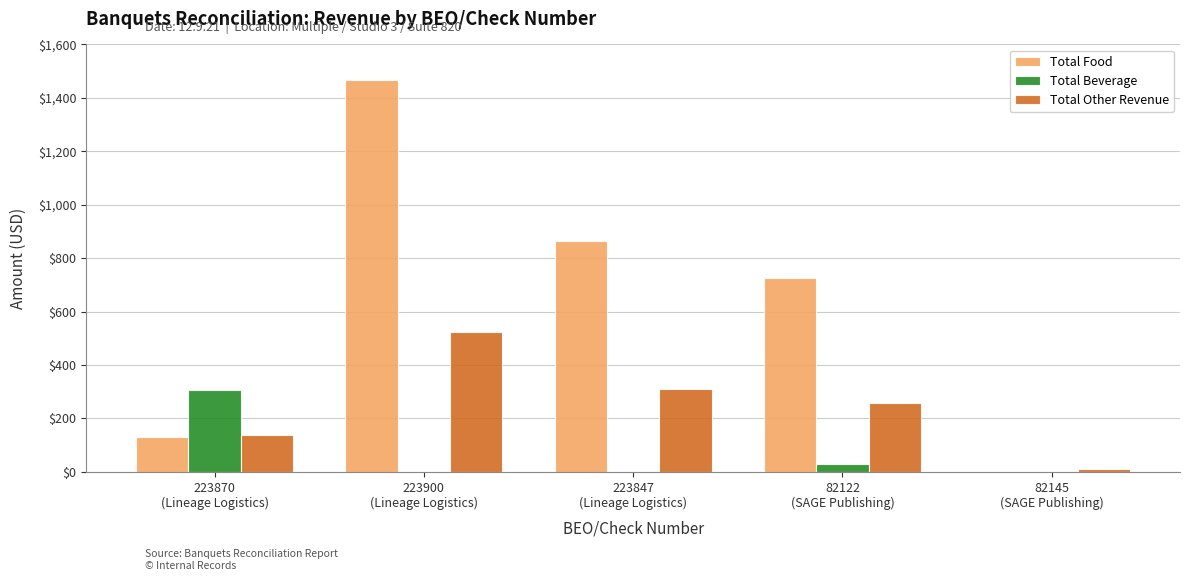

What is the highest value of the Total Beverage series?

307.0